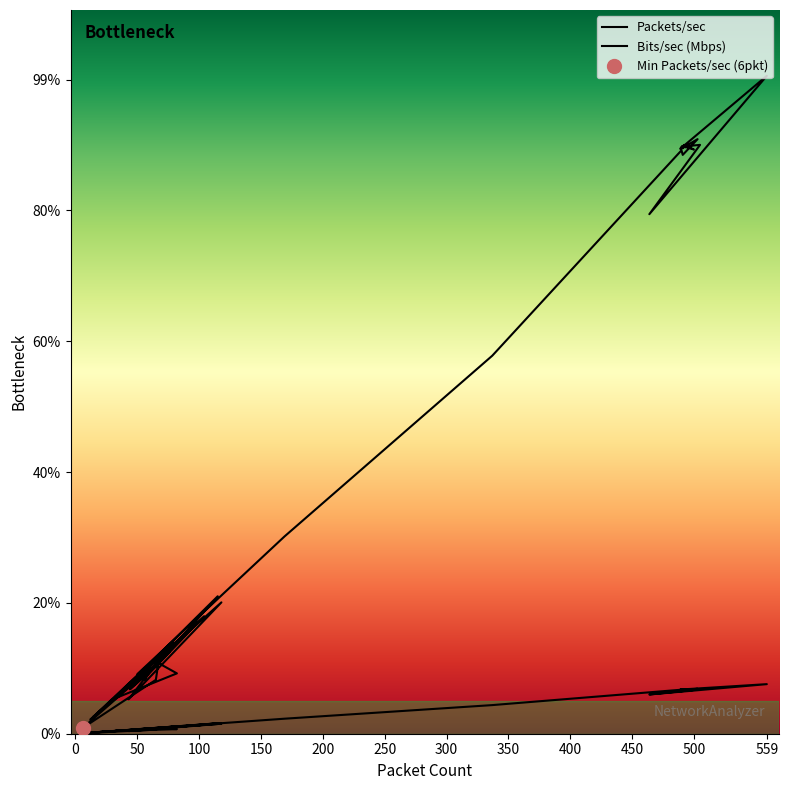

Does the chart display data point markers on the line(s)?

No